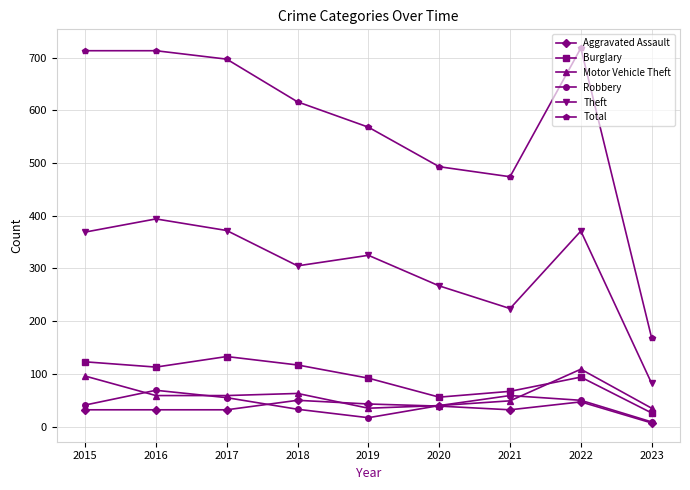

Rank the series at 2016 from lowest to highest value.

Aggravated Assault, Motor Vehicle Theft, Robbery, Burglary, Theft, Total